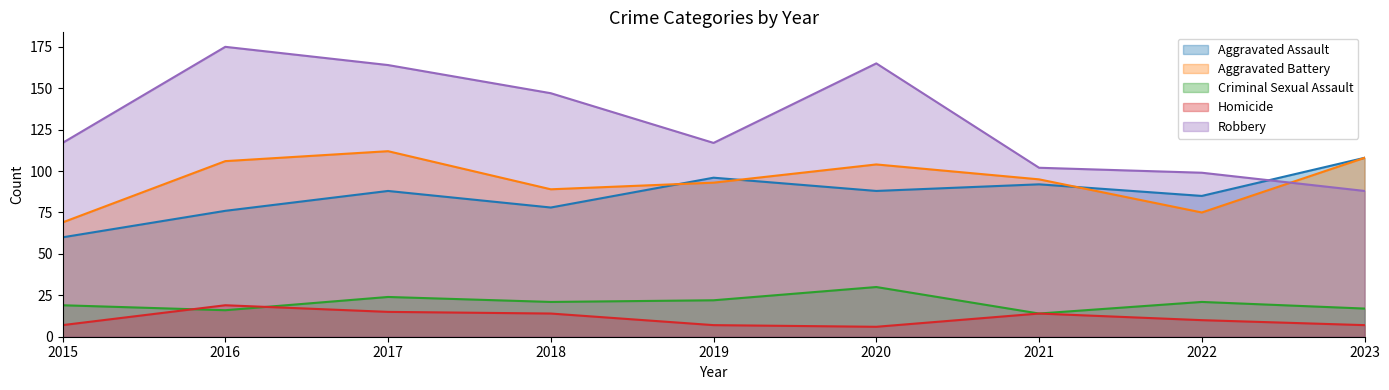

What is the approximate value of Robbery at 2015?

117